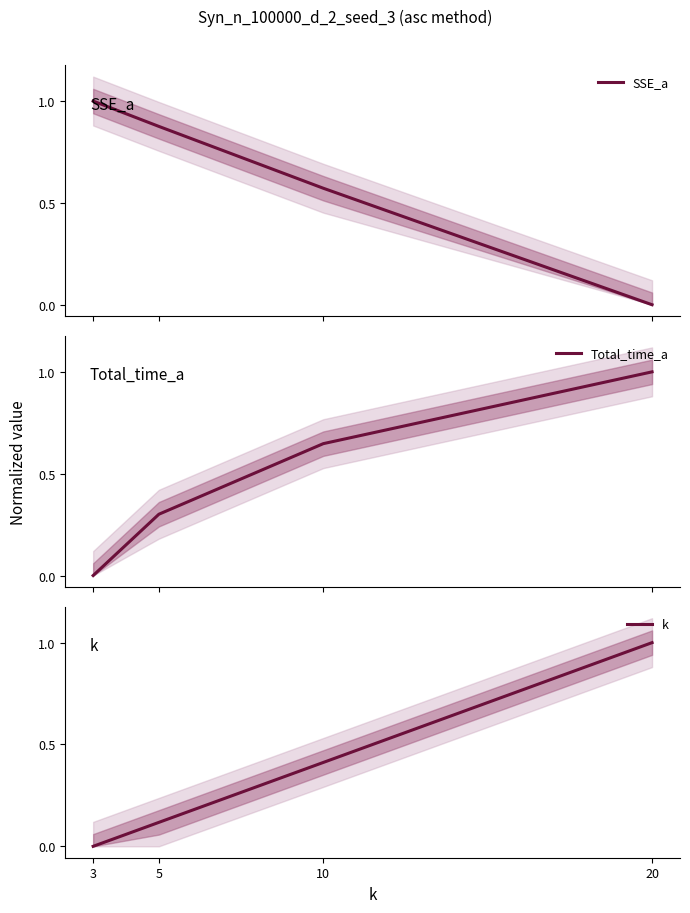

What is the value of the SSE_a point at the 2nd from the left?

0.9